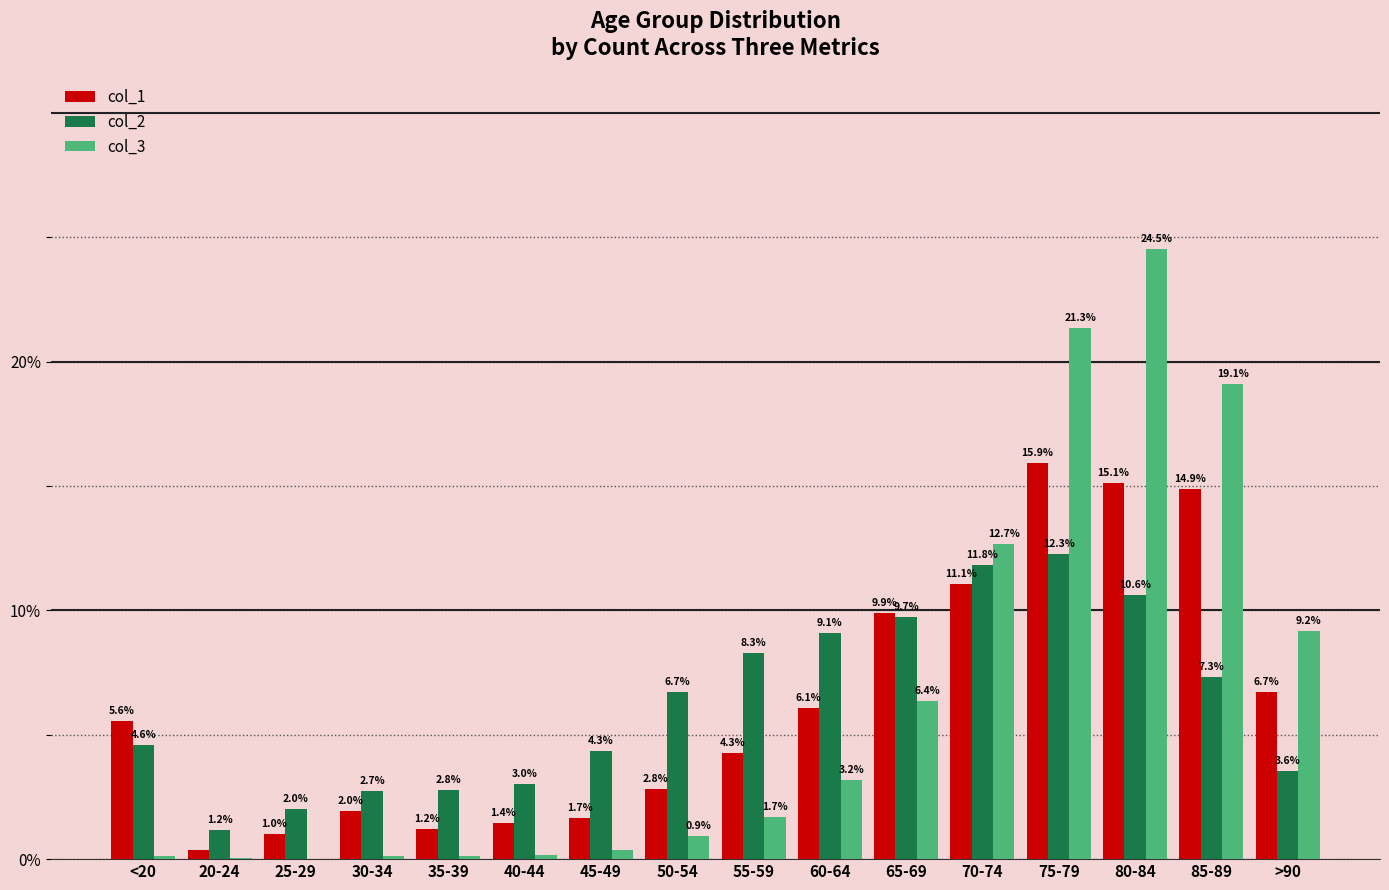

Does the chart contain stacked bars?

No